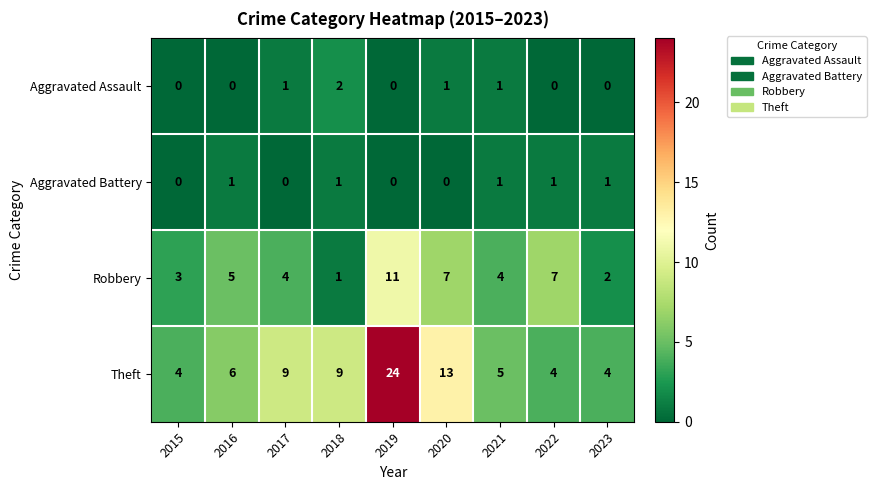

What is the sum of all Robbery values?

44